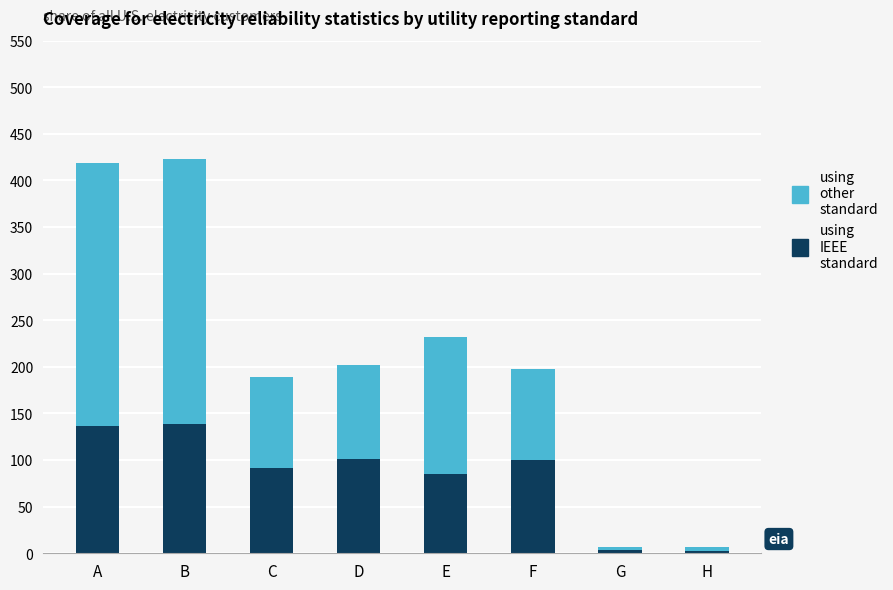

The value of using IEEE standard at C is 143. True or false?

False